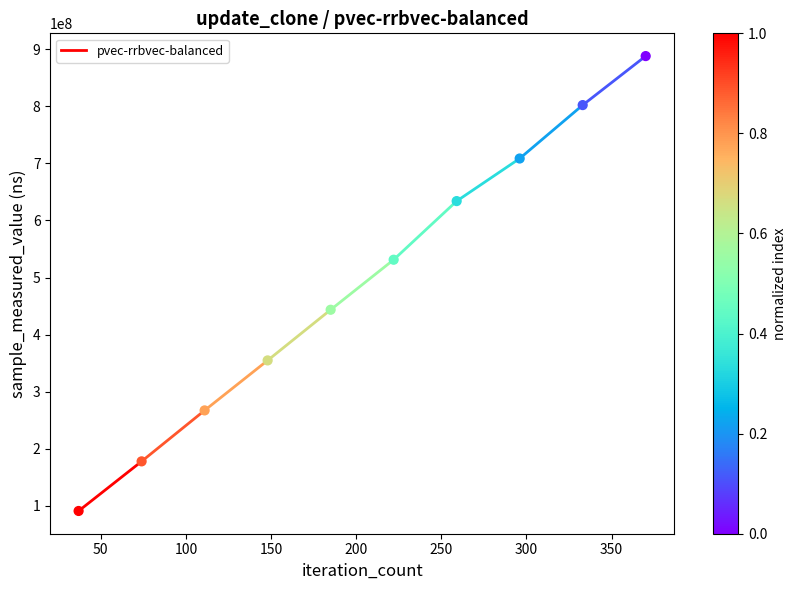

What is the range of Y values (max minus min)?

797762916